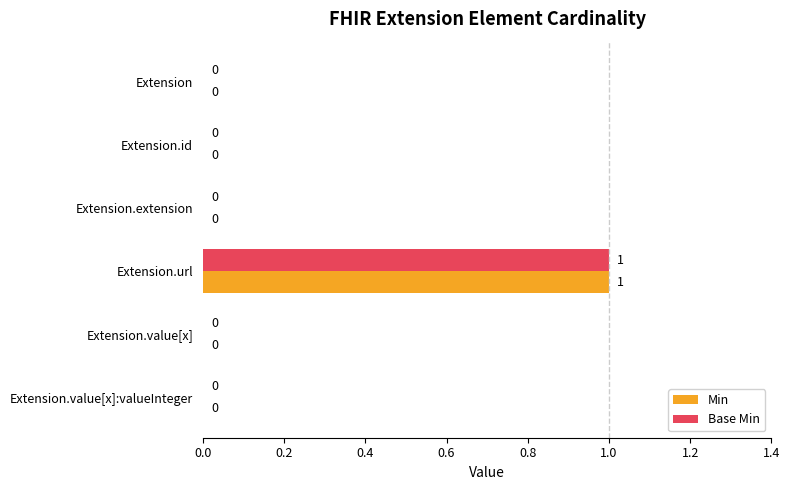

At which category is the sum across all series the highest?

Extension.url